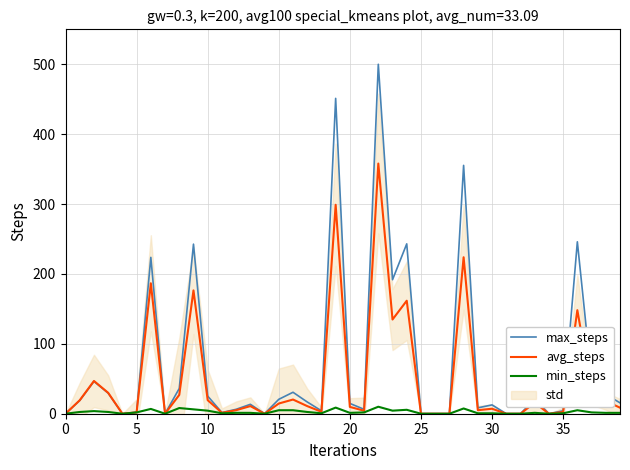

What is the highest value of the max_steps series?

500.0